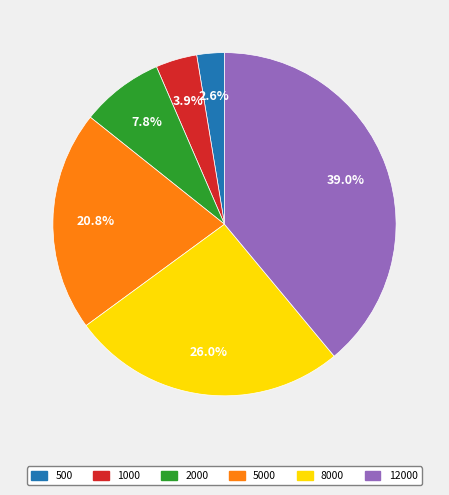

Does any single category account for the majority?

No